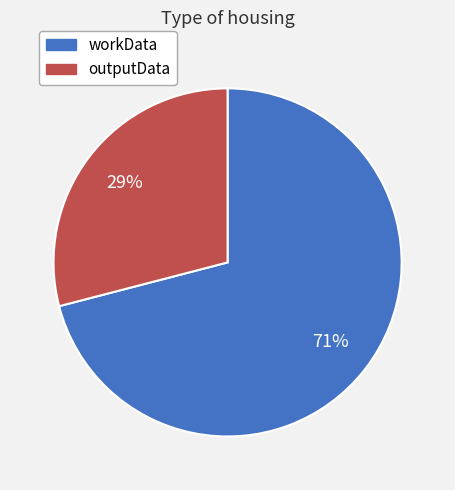

How many slices are in this pie chart?

2